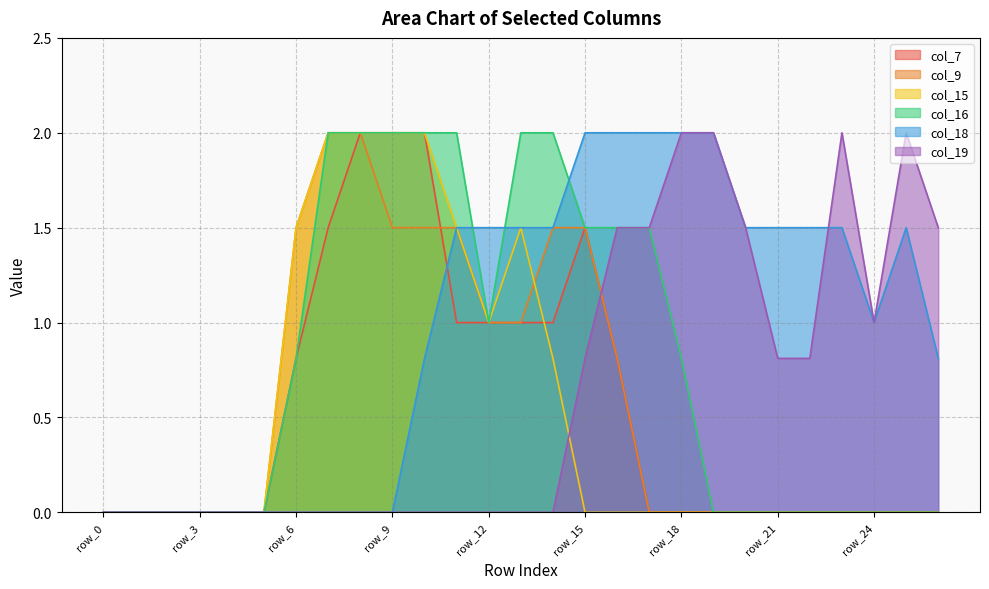

True or false: col_15 has more than 2 points higher than both neighbors.

False